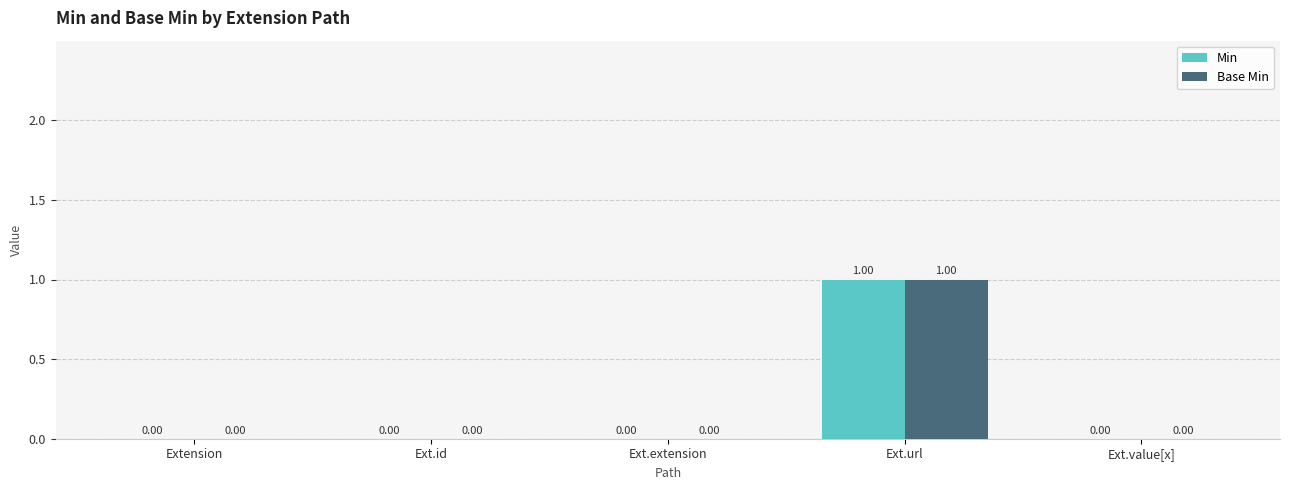

At which category is the sum across all series the highest?

Ext.url